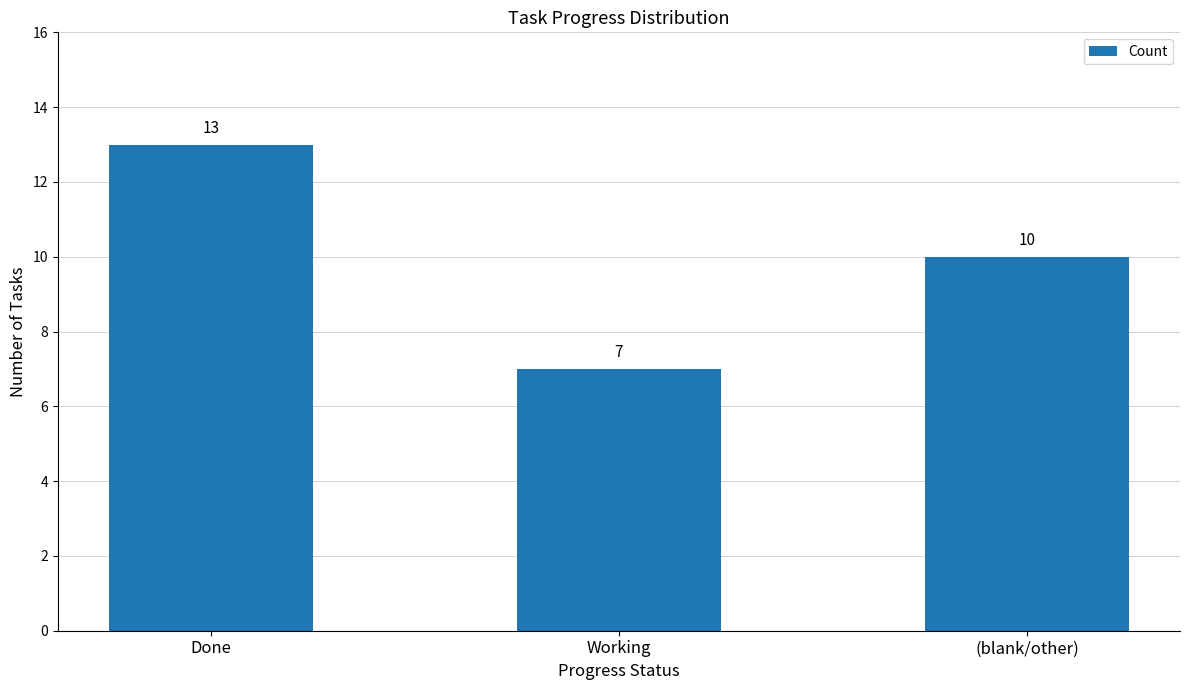

Does the chart contain stacked bars?

No